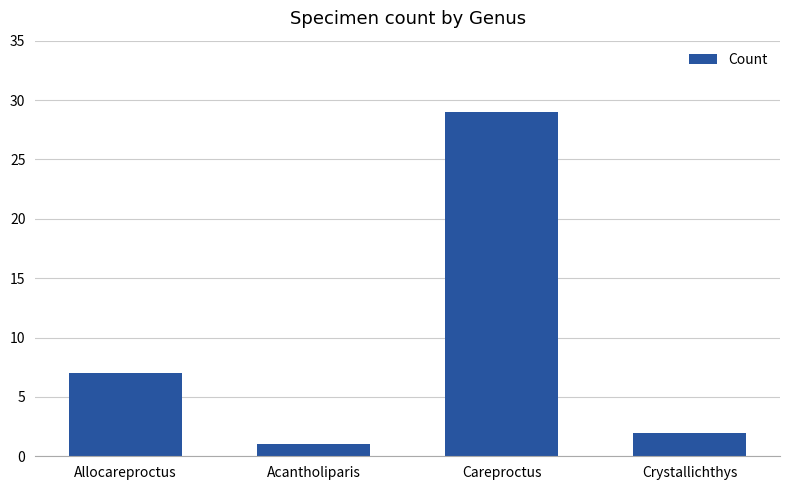

Is it true that the value at Allocareproctus is 7?

True